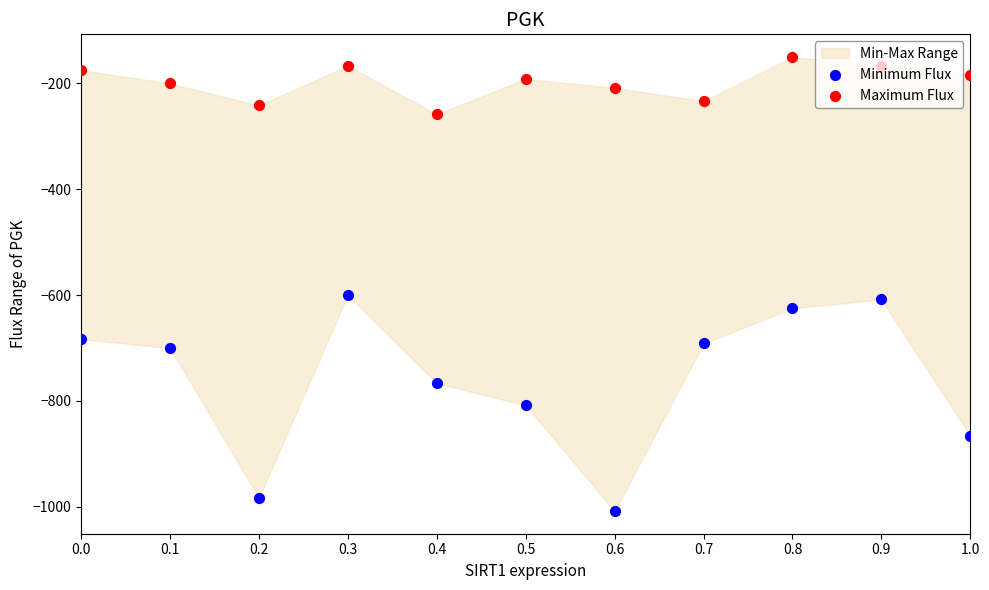

At which category is the sum across all series the highest?

0.3